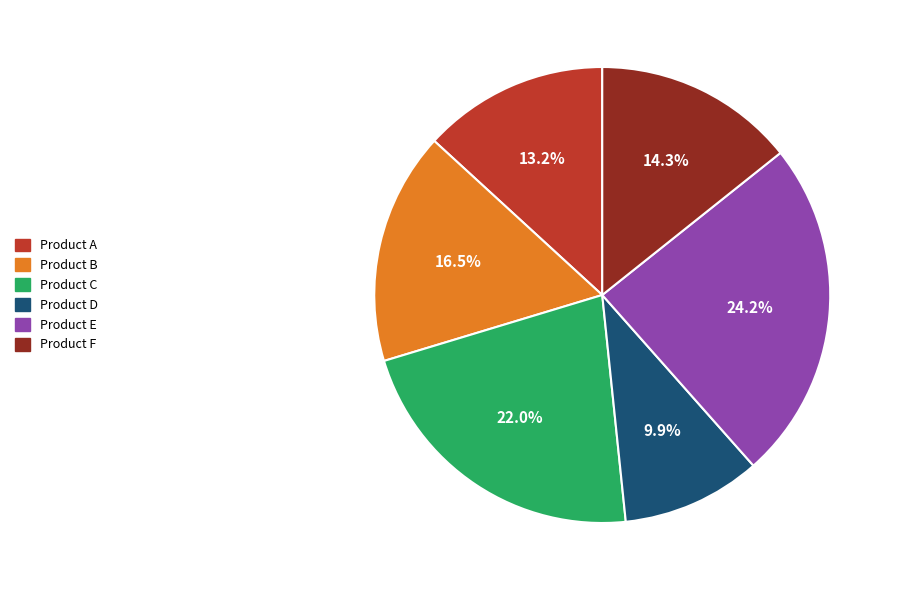

Count the number of slices in the pie.

6